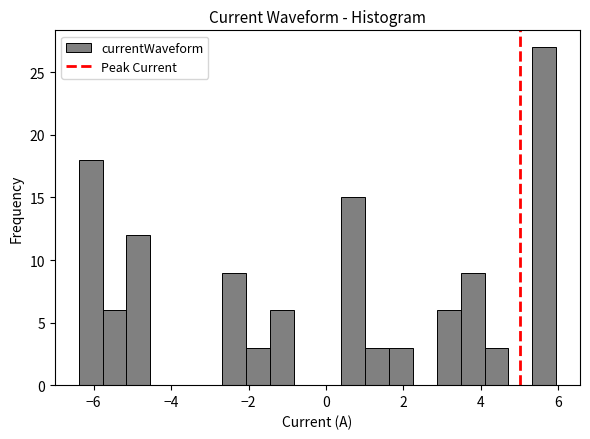

Read against the x-axis, roughly where is the centre of the tallest bar?

5.6